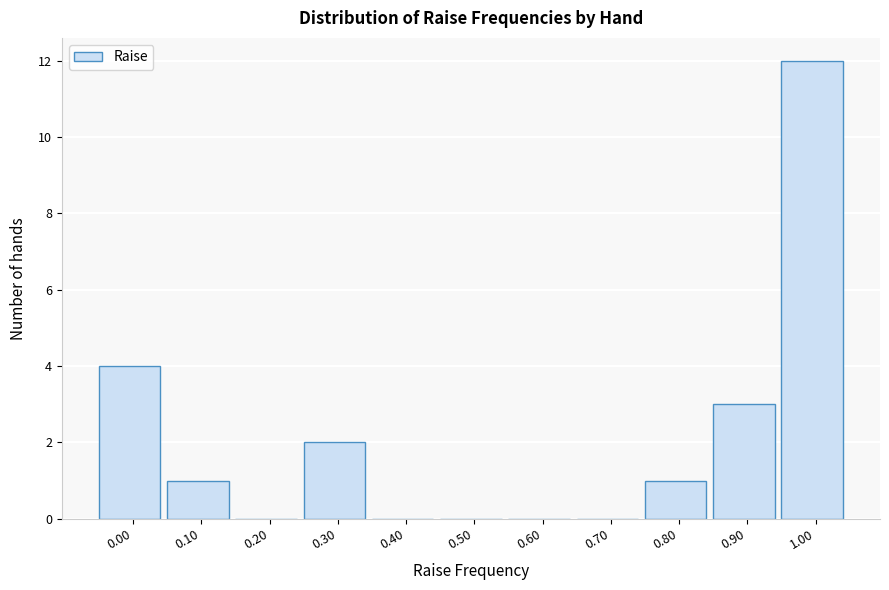

Reading left to right, what are all the values shown in this chart?

0.00=4	0.10=1	0.20=0	0.30=2	0.40=0	0.50=0	0.60=0	0.70=0	0.80=1	0.90=3	1.00=12